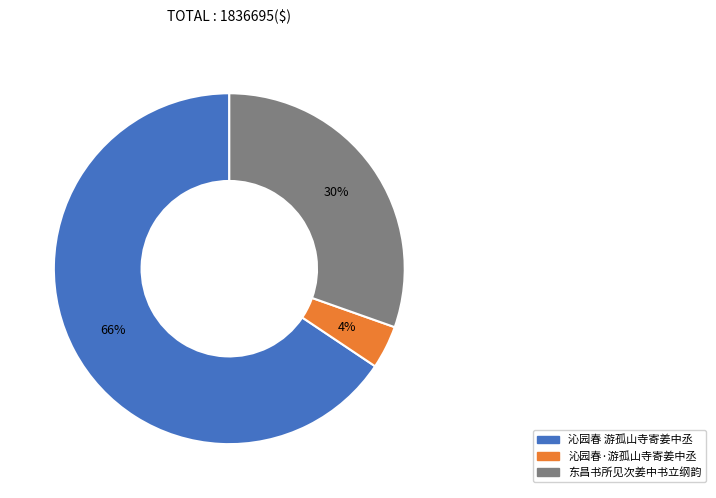

What percentage is the 沁园春 游孤山寺寄姜中丞 slice, to the nearest percent?

66%